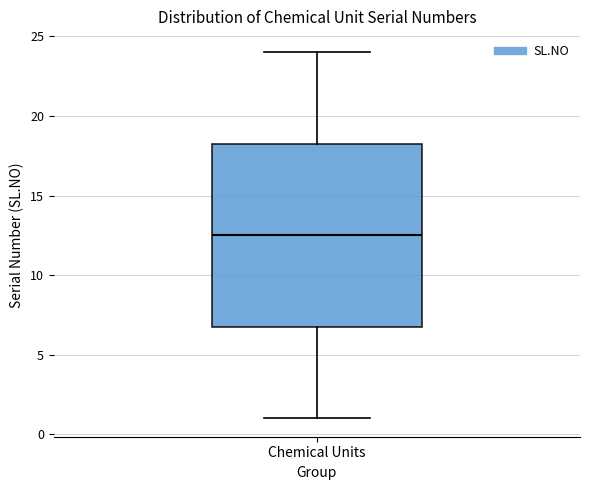

Transcribe this box plot: give where the median line is, the range the box spans, and where the two whiskers end, as read against the y-axis. The values are not printed on the chart, so give them approximately, as read against the axis.

median 12.5, box 7.0 to 18.5, whiskers 1.0 to 24.0